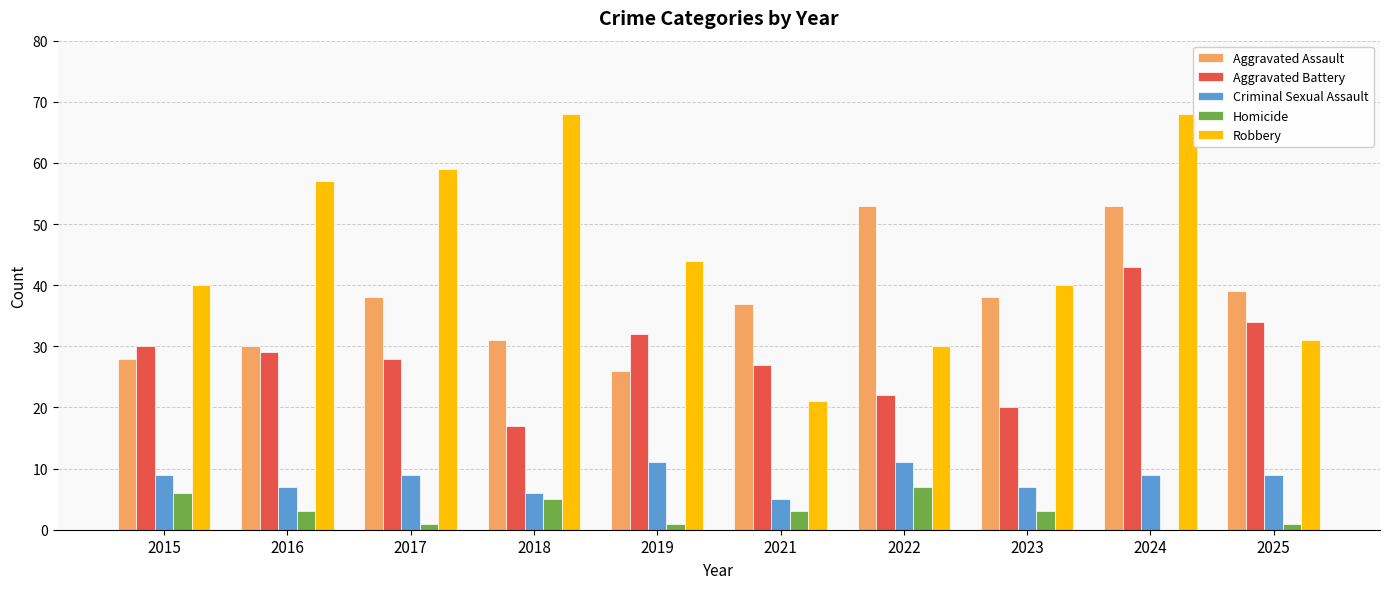

Which series has the largest total across all categories?

Robbery